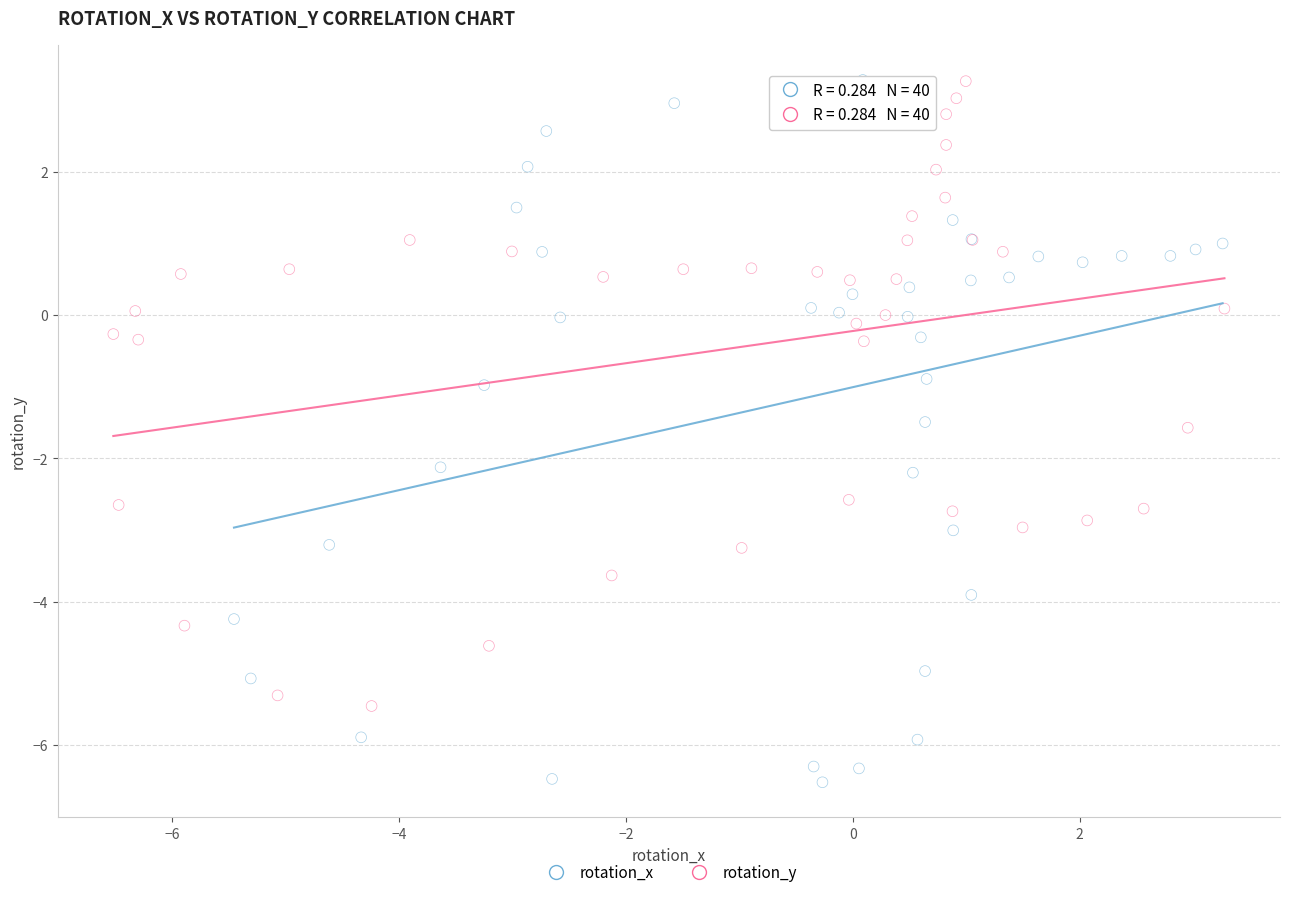

Which series reaches the minimum Y coordinate?

rotation_x